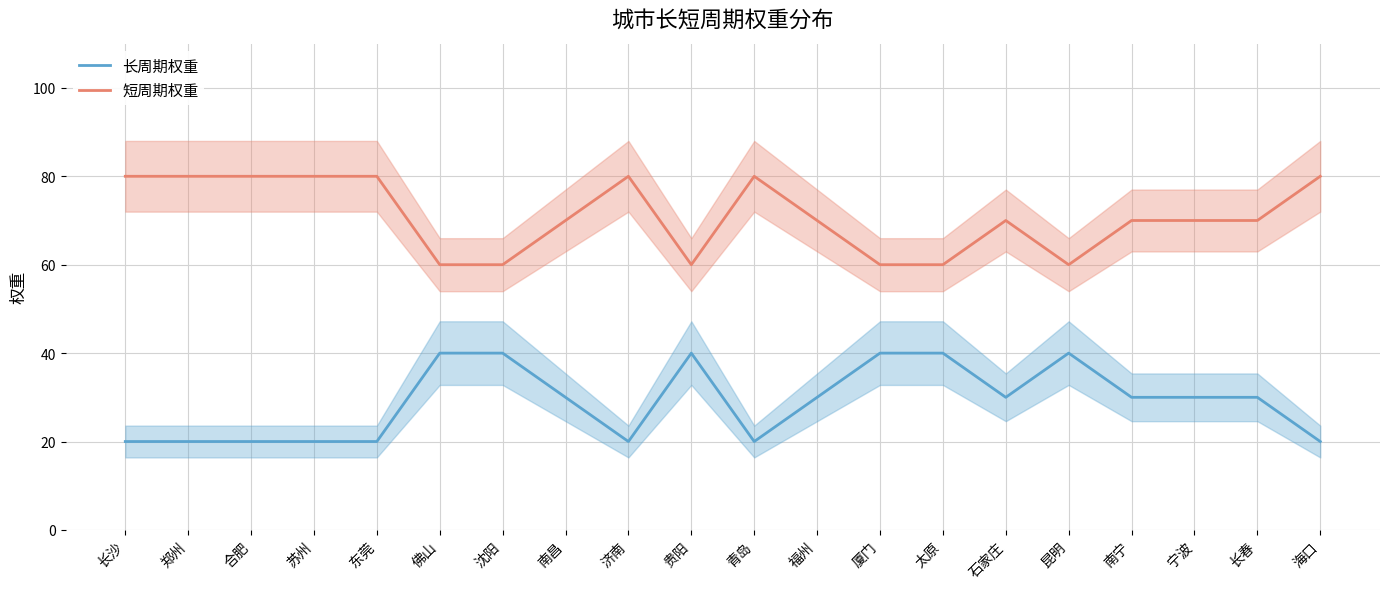

In 长周期权重, how many points are higher than both neighbors (excluding endpoints)?

2